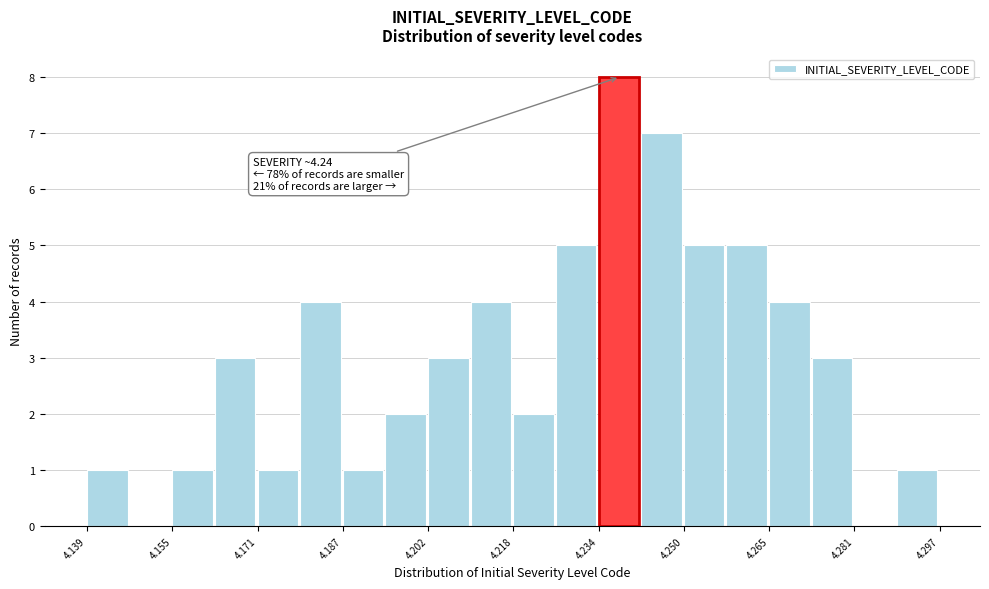

Around what value on the x-axis is the tallest bar? Give the approximate position of its centre, as read against the axis.

4.238